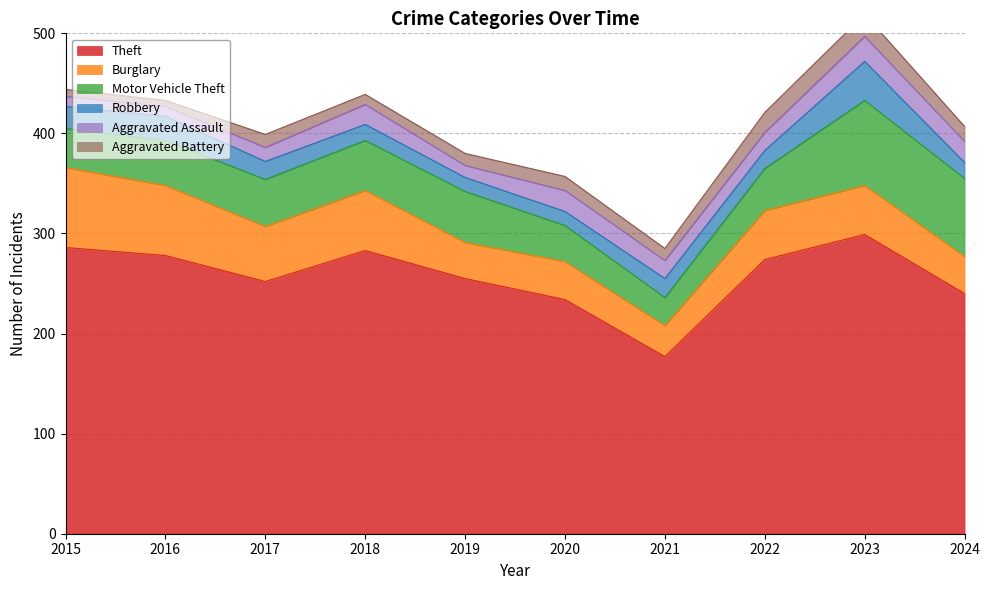

What is the highest value of the Theft series?

299